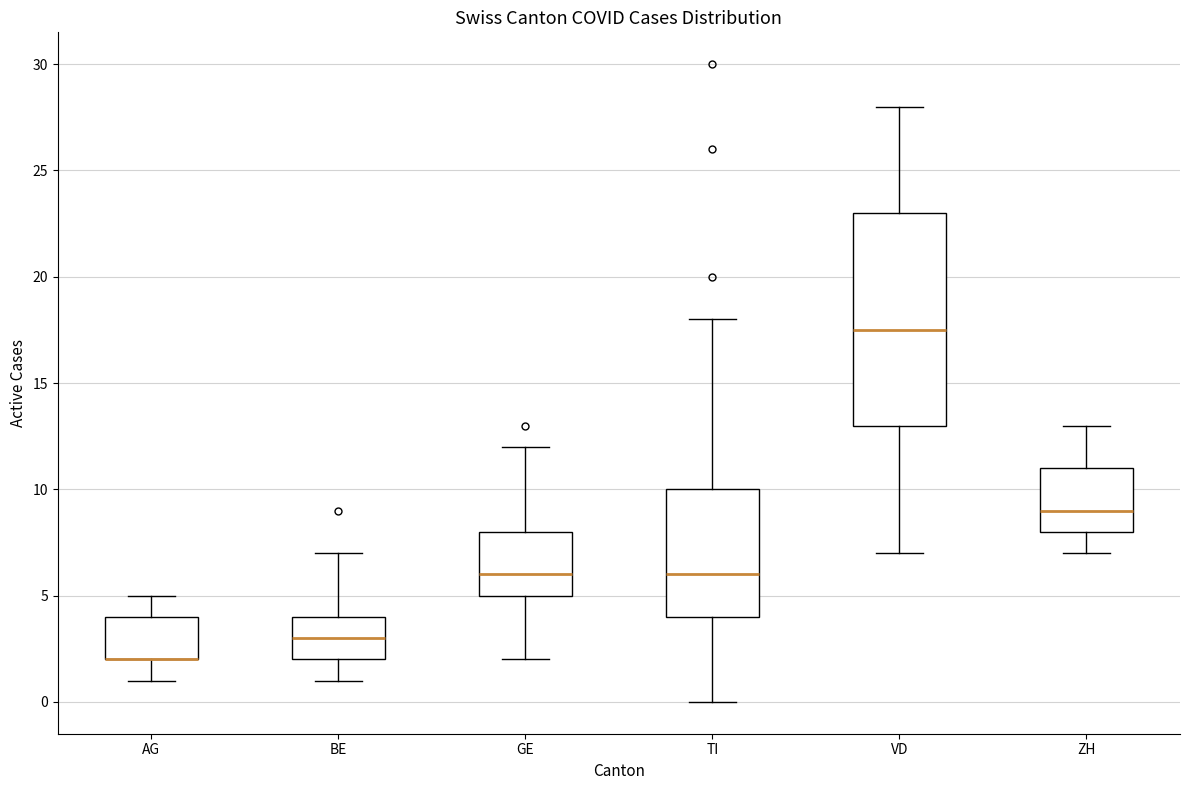

Which box is the tallest, from its lower edge to its upper edge?

VD